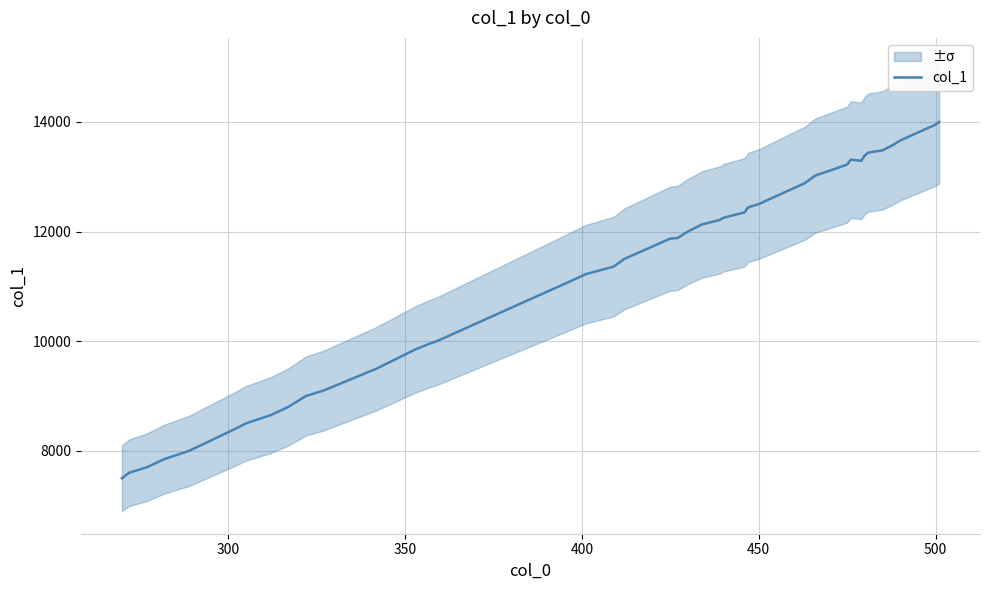

What is the lowest value of the col_1 series?

7500